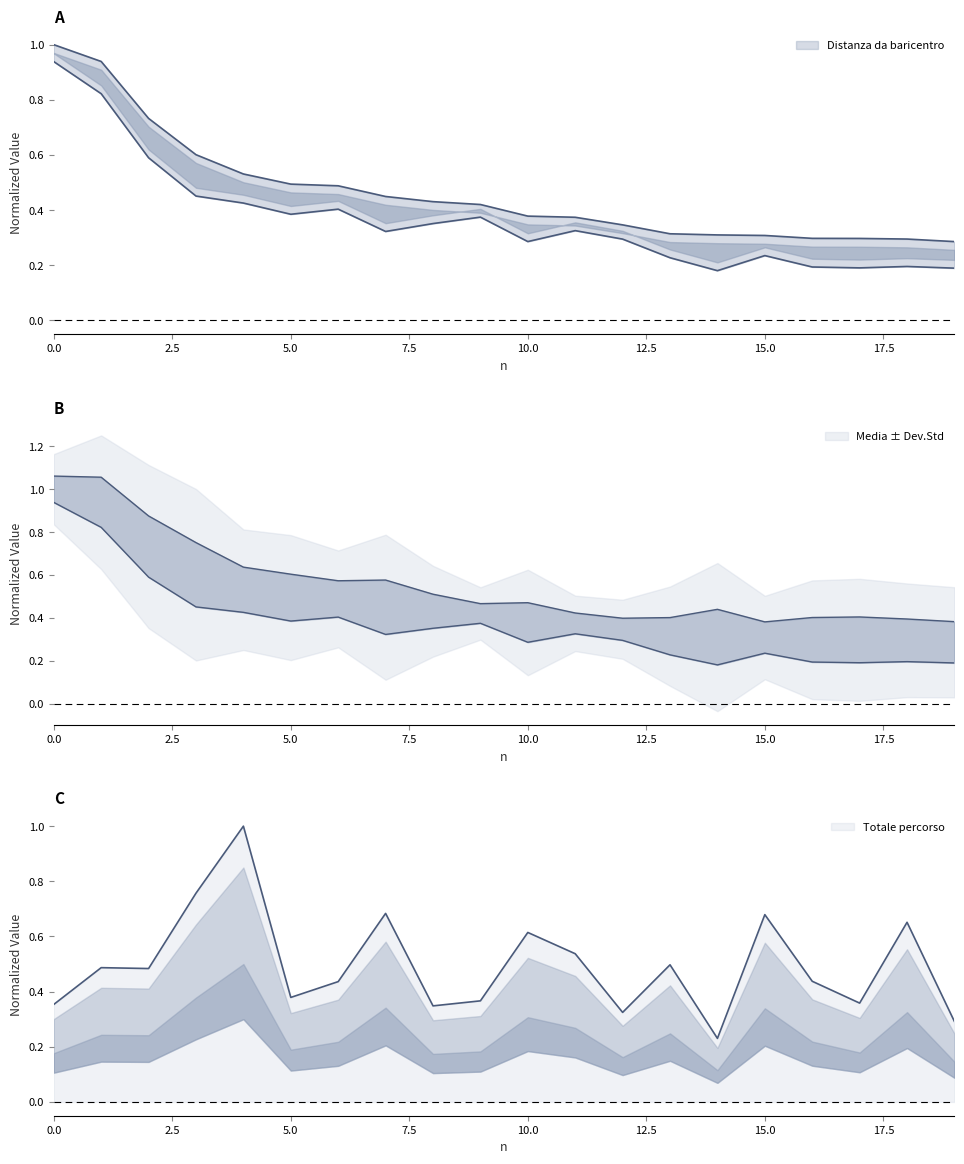

What is the sum of the Totale percorso values at 13 and 1?

1.0